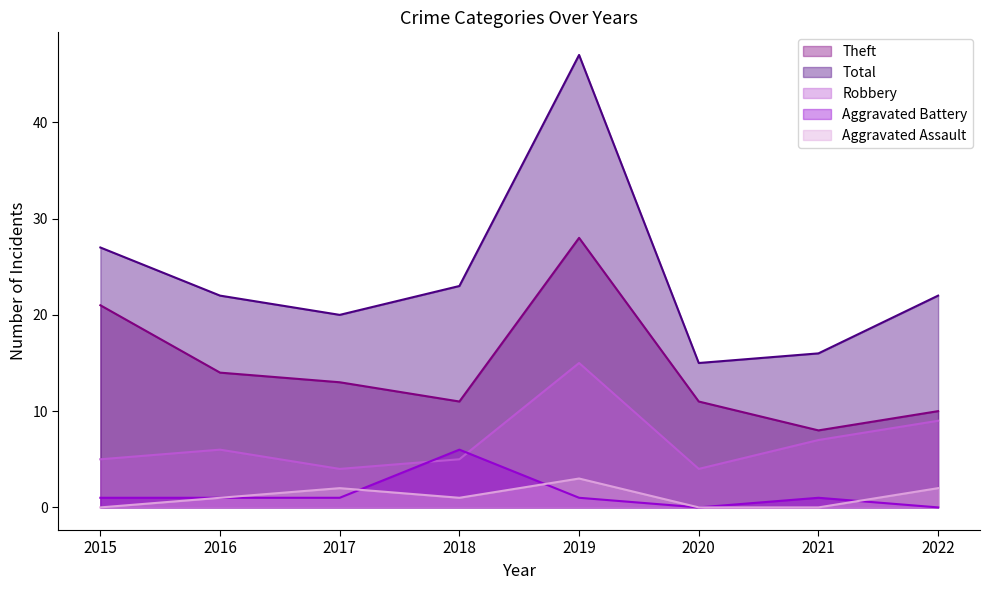

True or false: Robbery has a value of 15 at 2019.

True